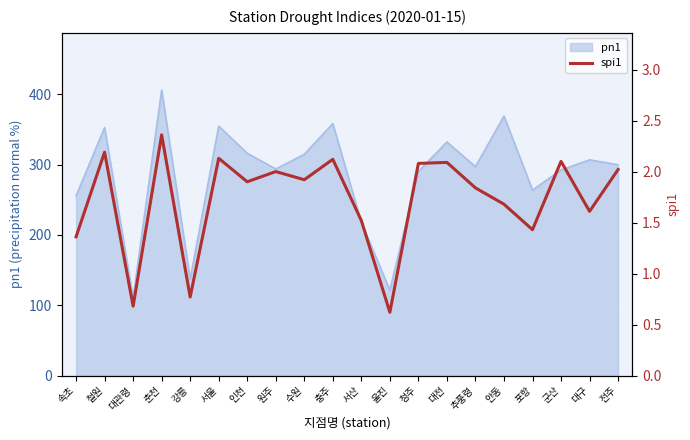

The chart shows a value of 1.9 at 수원. True or false?

True